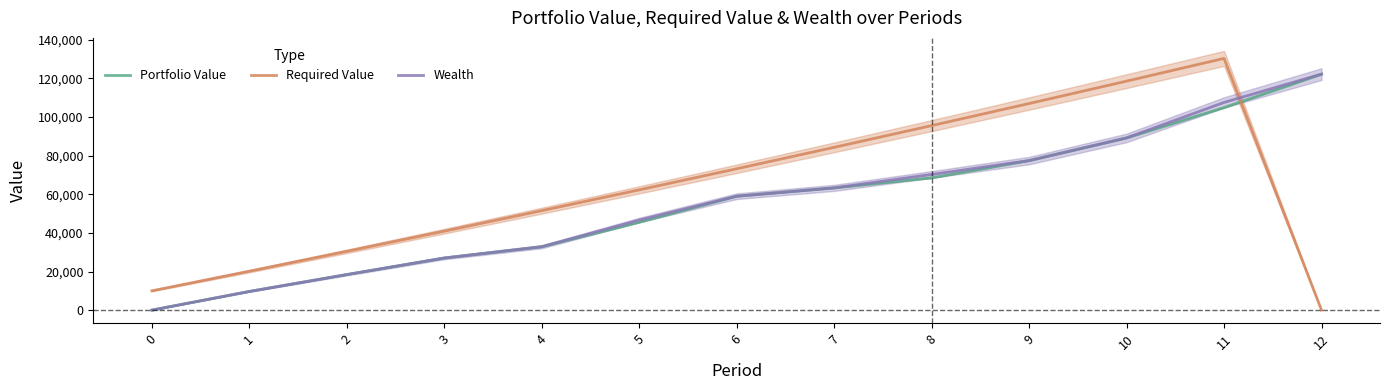

Is it true that Wealth equals 59020.0 at 6?

True